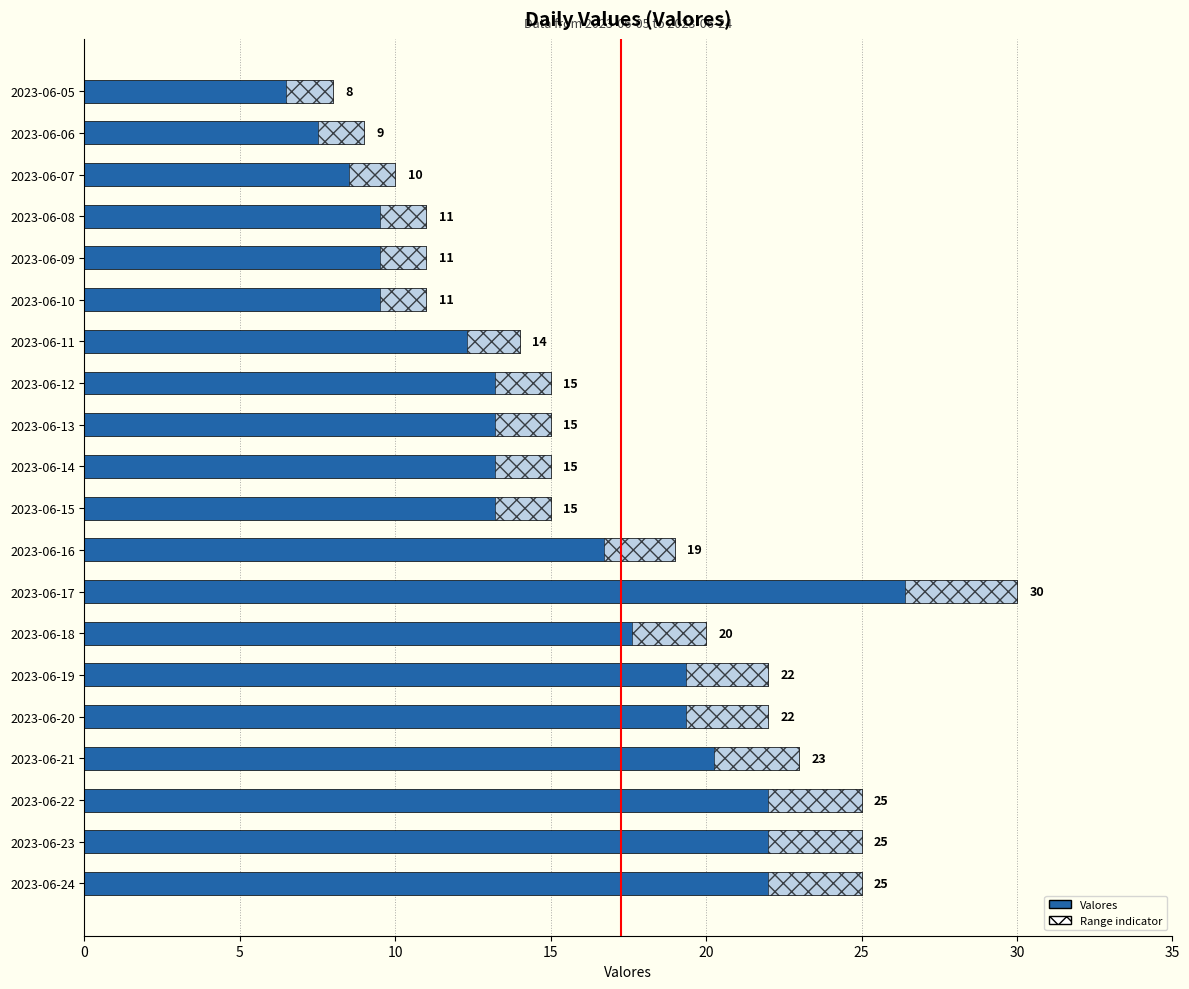

What is the smallest value displayed?

8